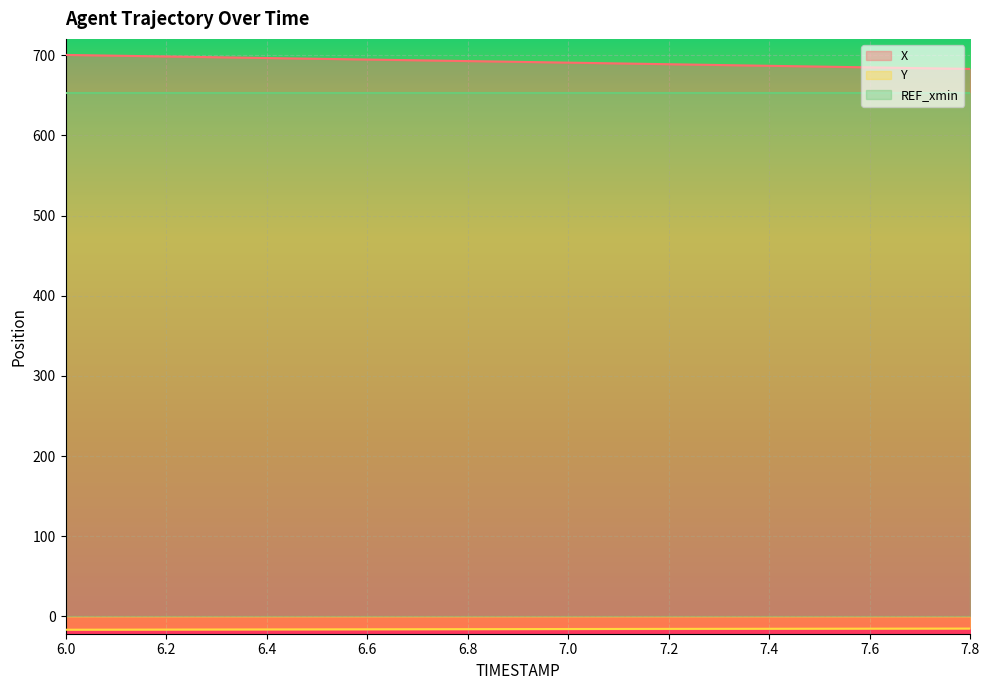

Which series has the largest range (max minus min)?

X